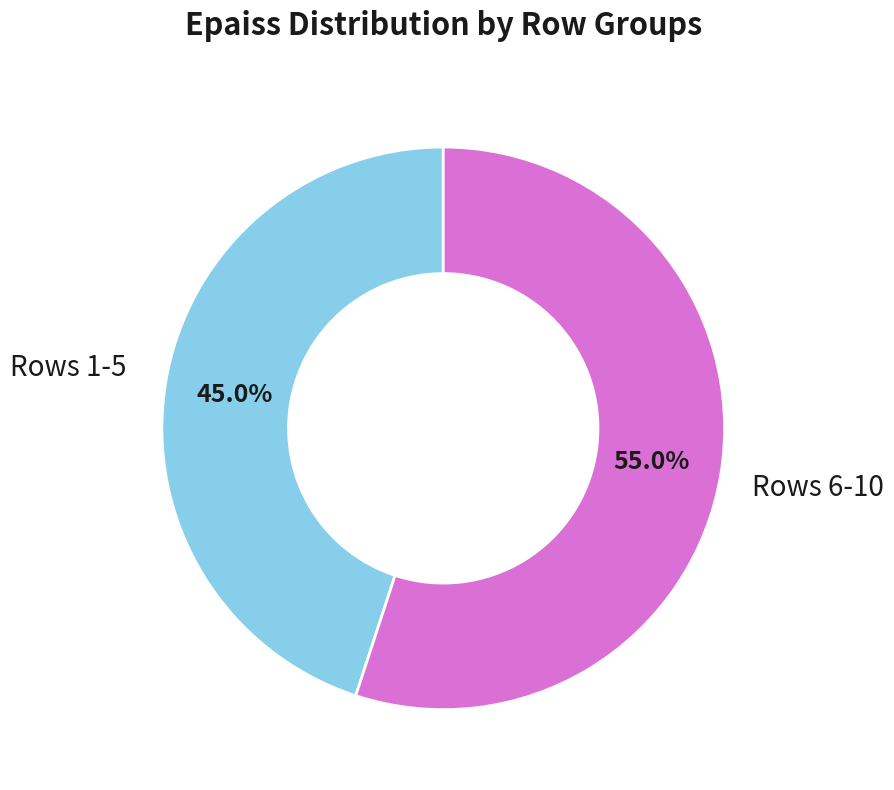

To the nearest percent, what is the difference between the largest and smallest slice percentages?

10%